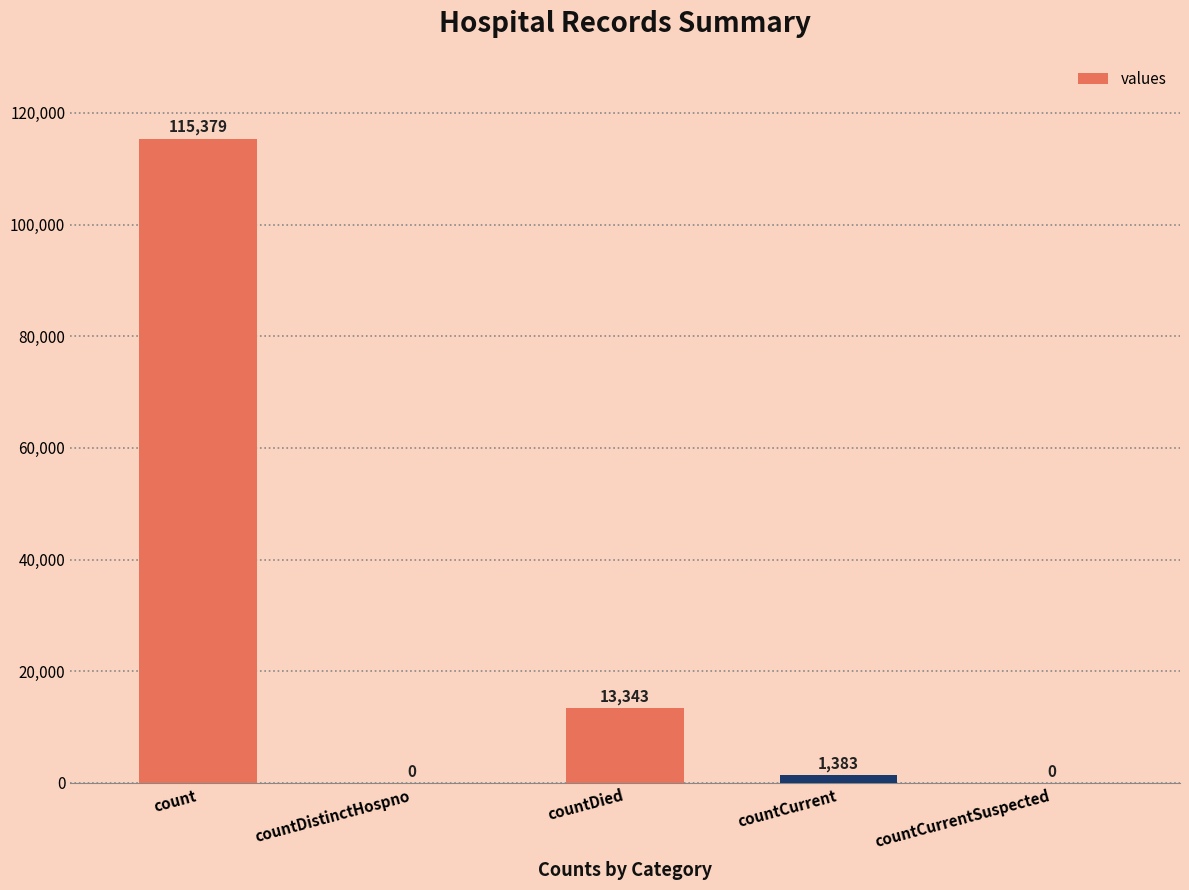

How many series are shown in this chart?

1